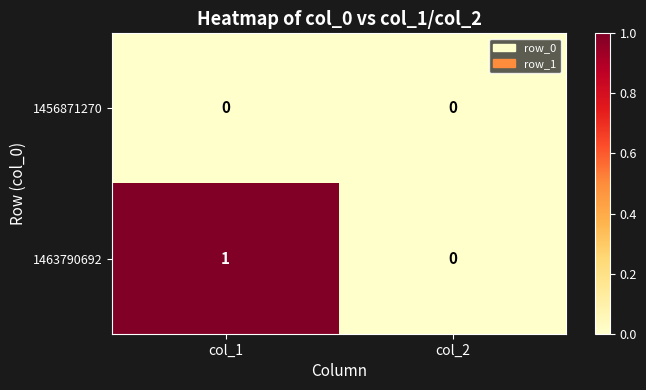

The value of 1463790692 at col_2 is 0. True or false?

True